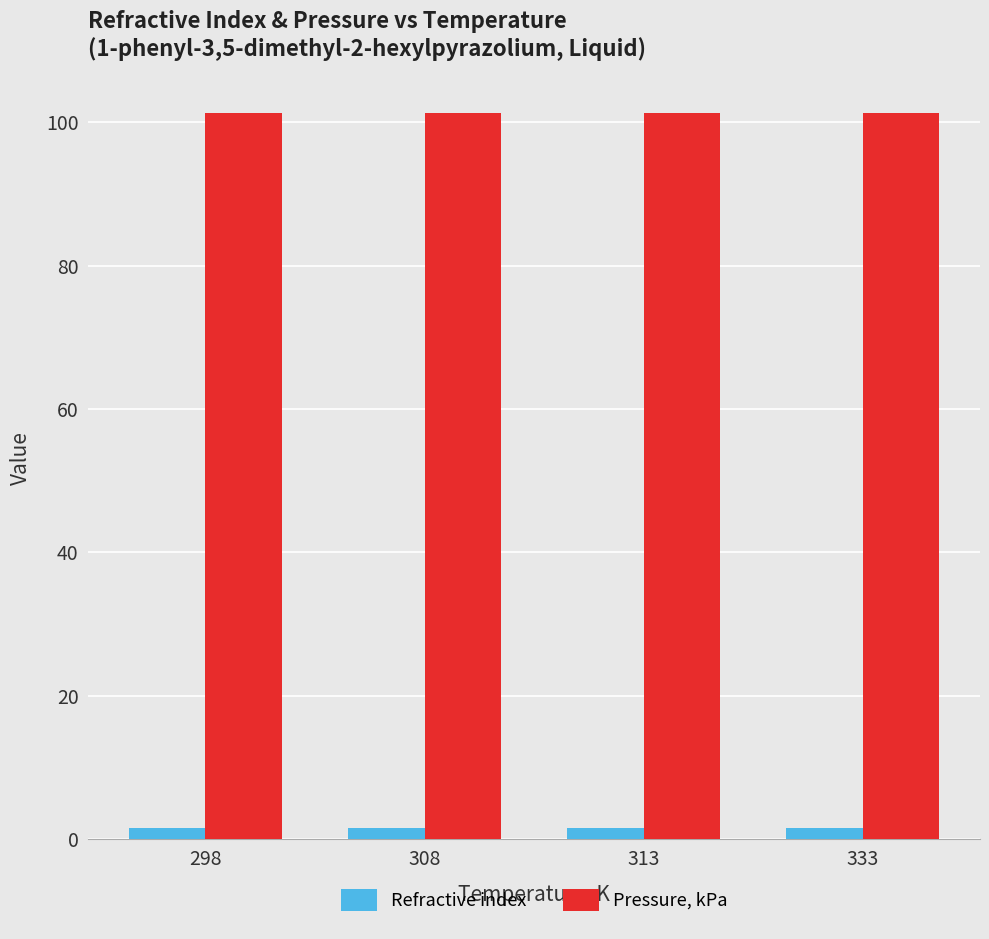

Is it true that Pressure, kPa equals 55.2 at 333?

False